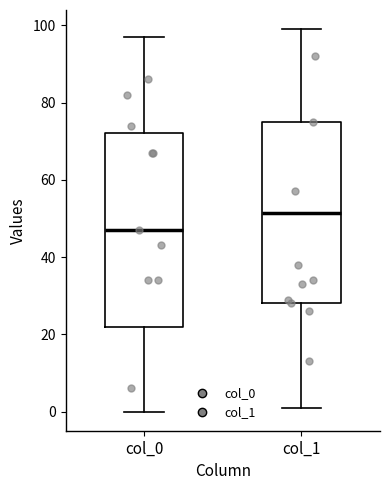

Which box's median line is the lowest?

col_0